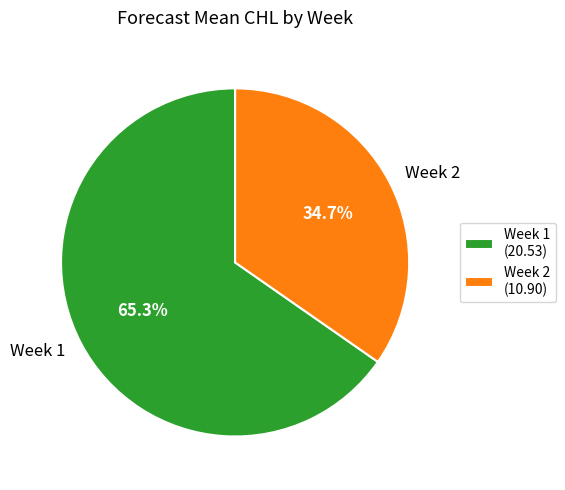

Between Week 1 (20.53) and Week 2 (10.90), which is larger?

Week 1 (20.53)